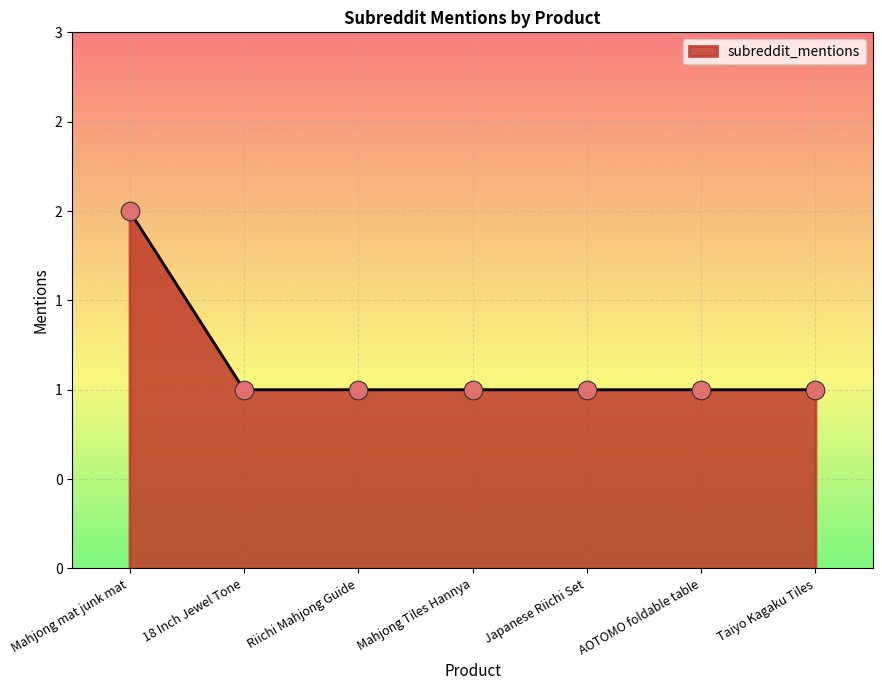

Does the chart have visible grid lines?

Yes